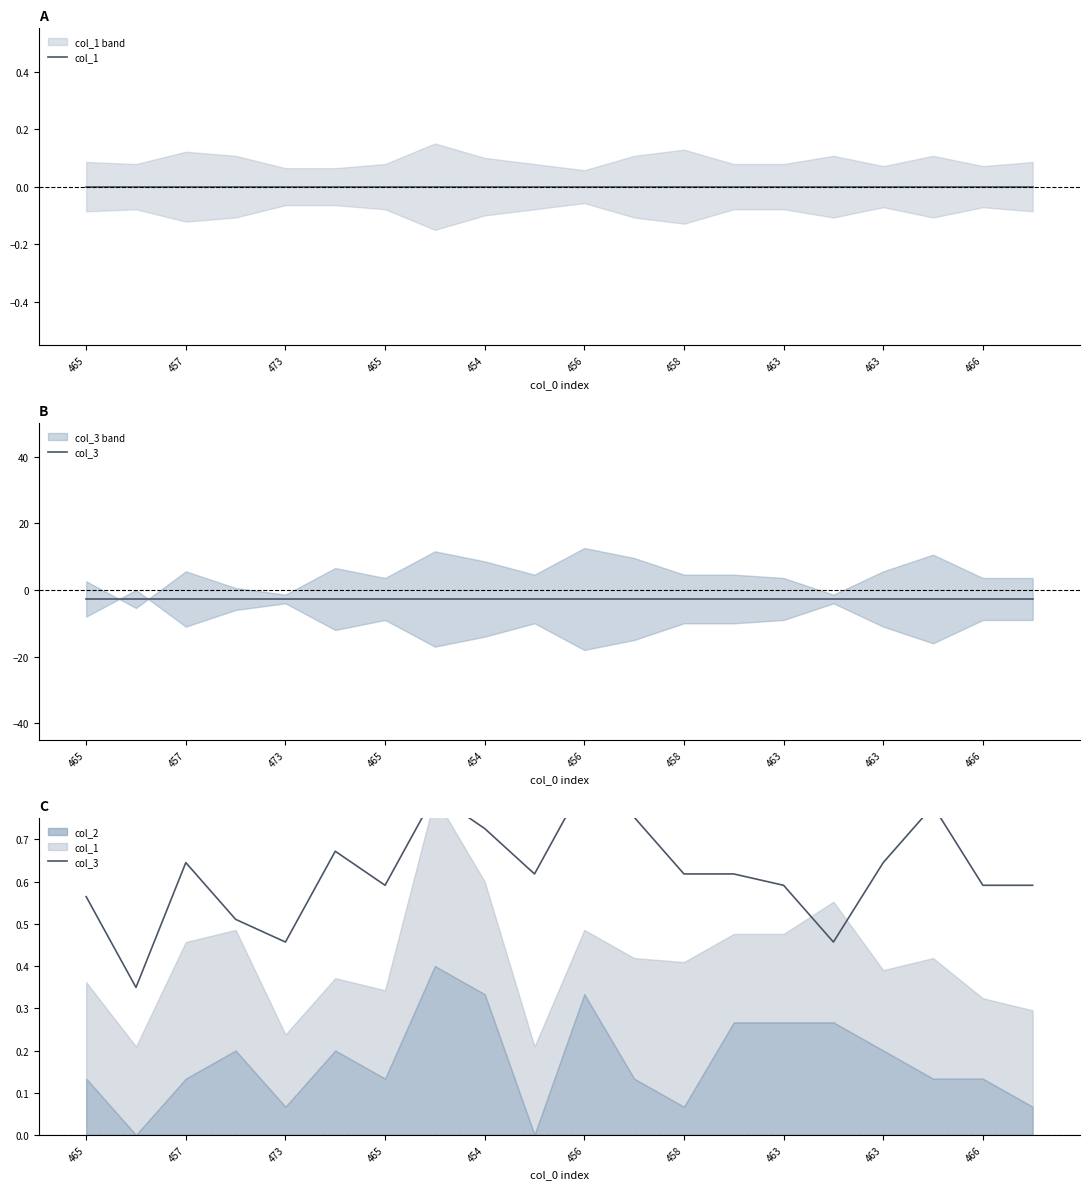

Which series has the widest spread of values?

col_3